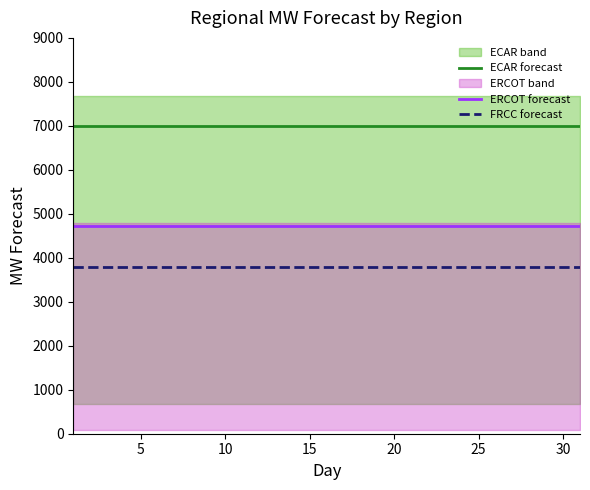

True or false: ERCOT forecast and ECAR forecast cross at least once.

False